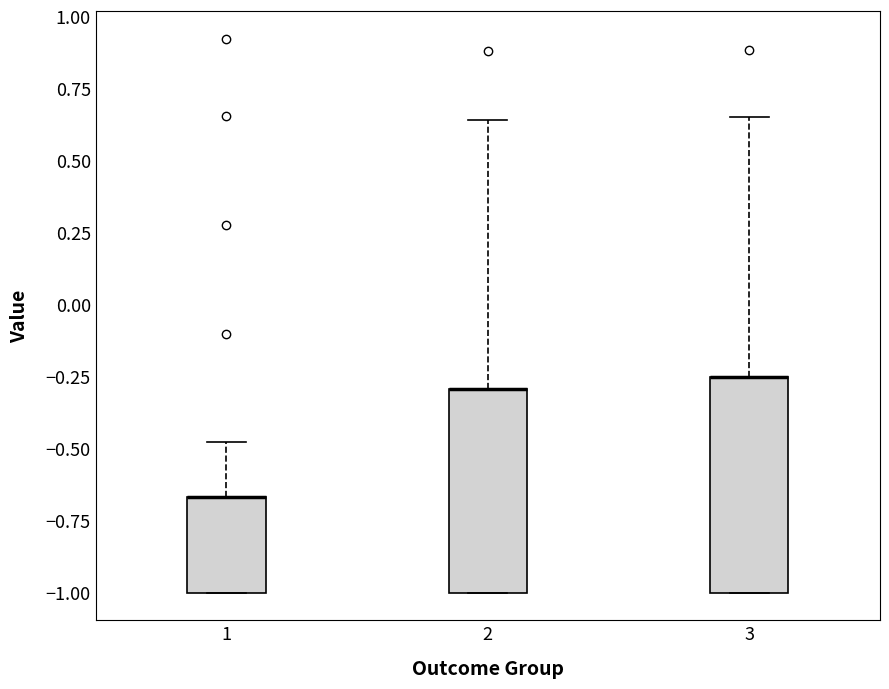

Where is the lower edge of the box at x = 2 on the y-axis? The values are not printed on the chart, so give them approximately, as read against the axis.

-1.00